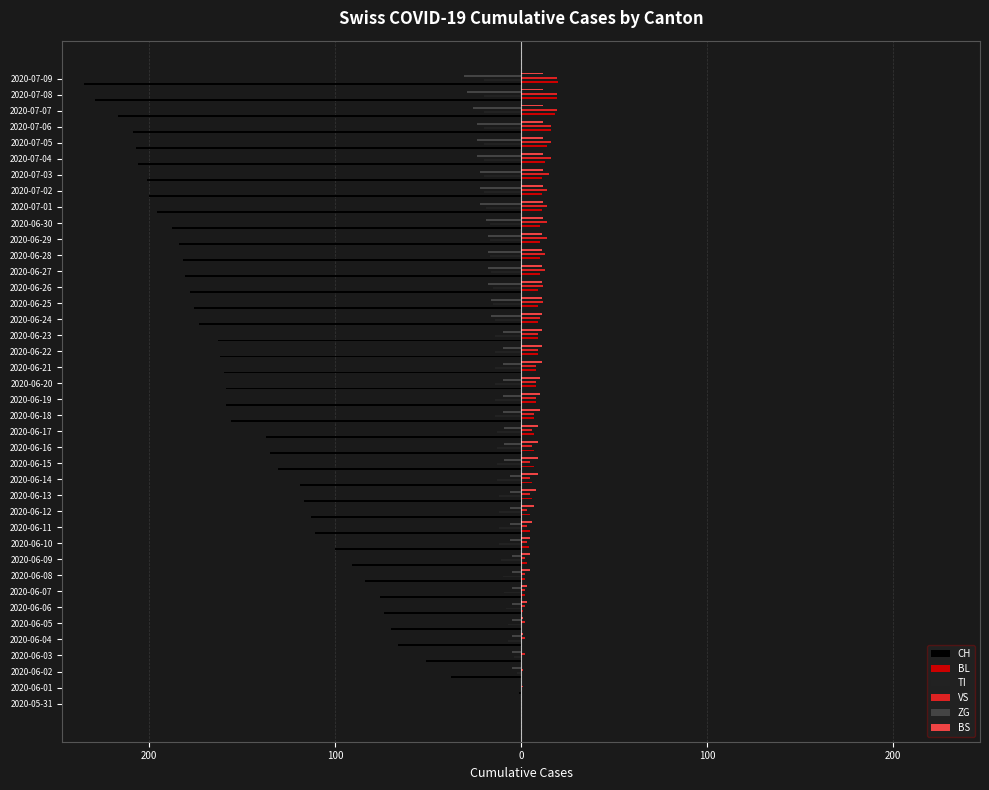

What is the sum of all TI values?

-532